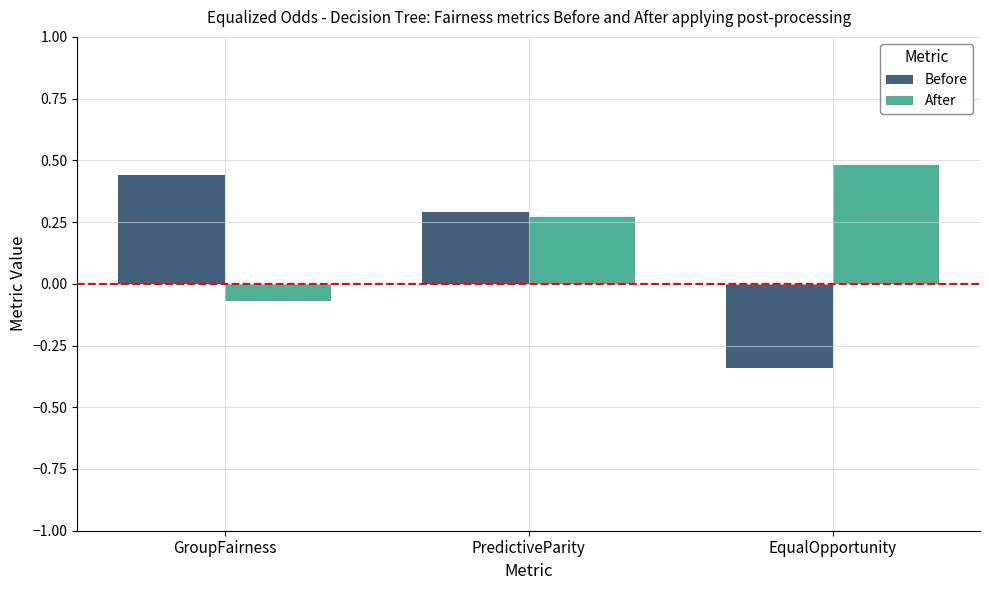

Which category has the lowest value in the After series?

GroupFairness